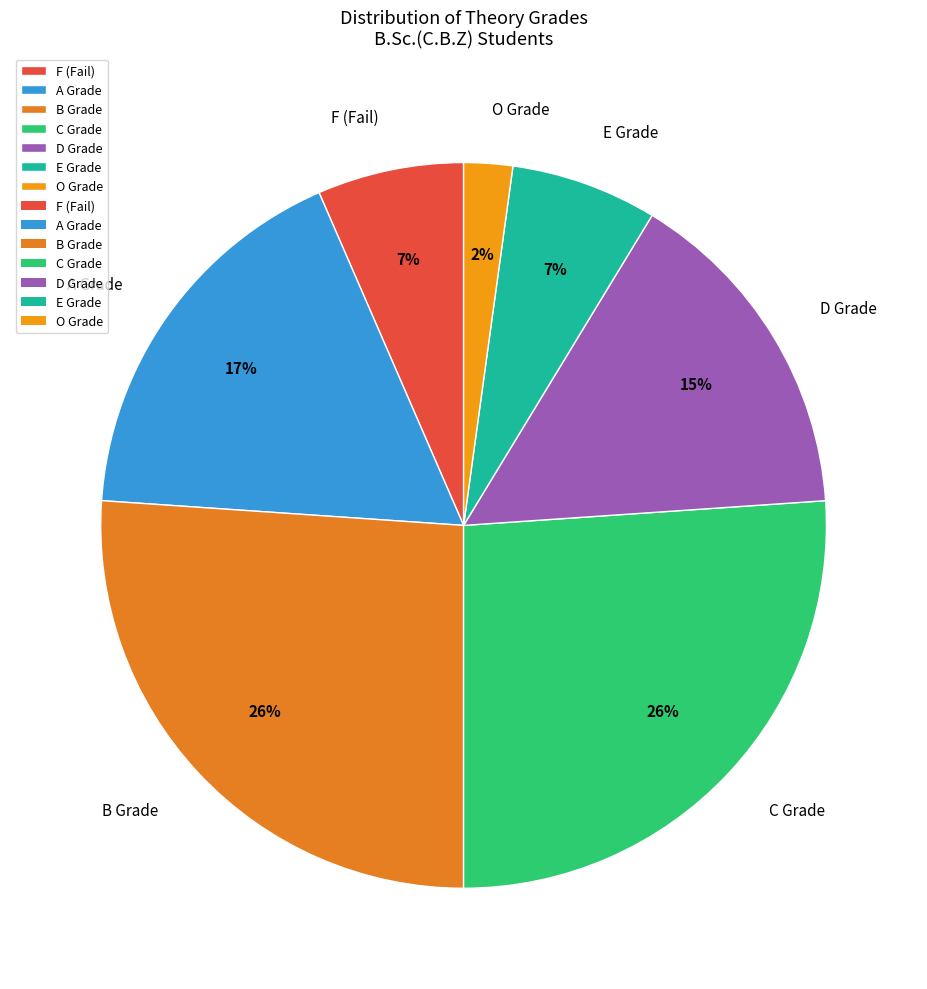

How many slices are in this pie chart?

7